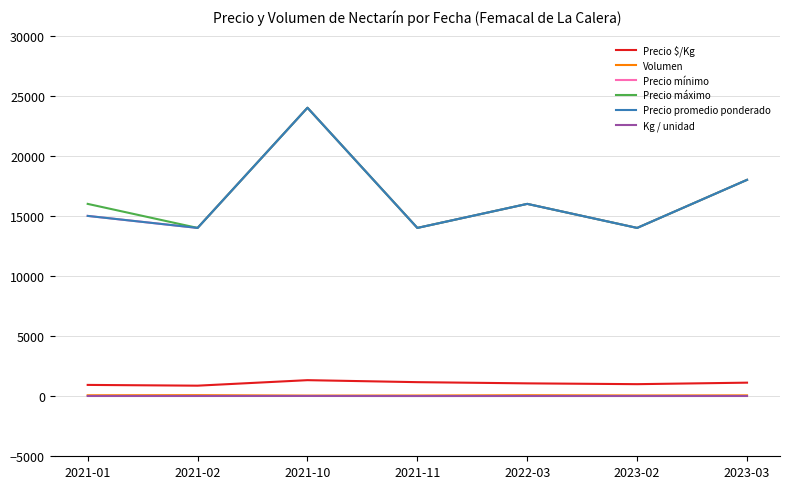

How many interior local valleys does the Precio mínimo series have?

3